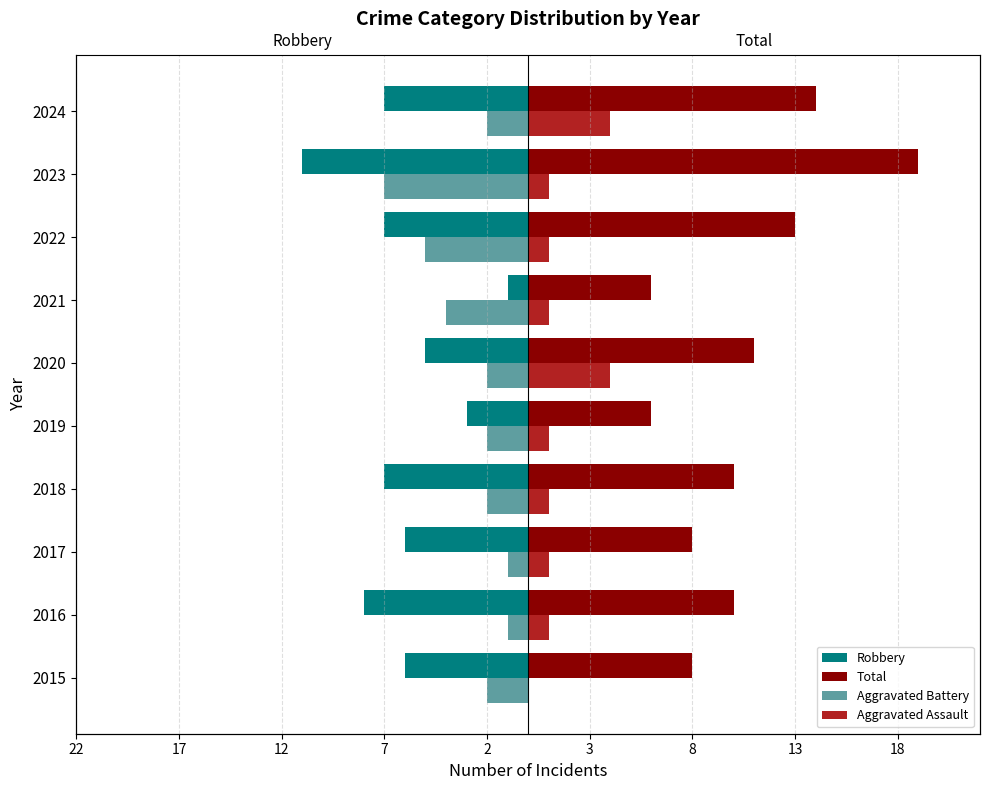

Which series has the largest total across all categories?

Total